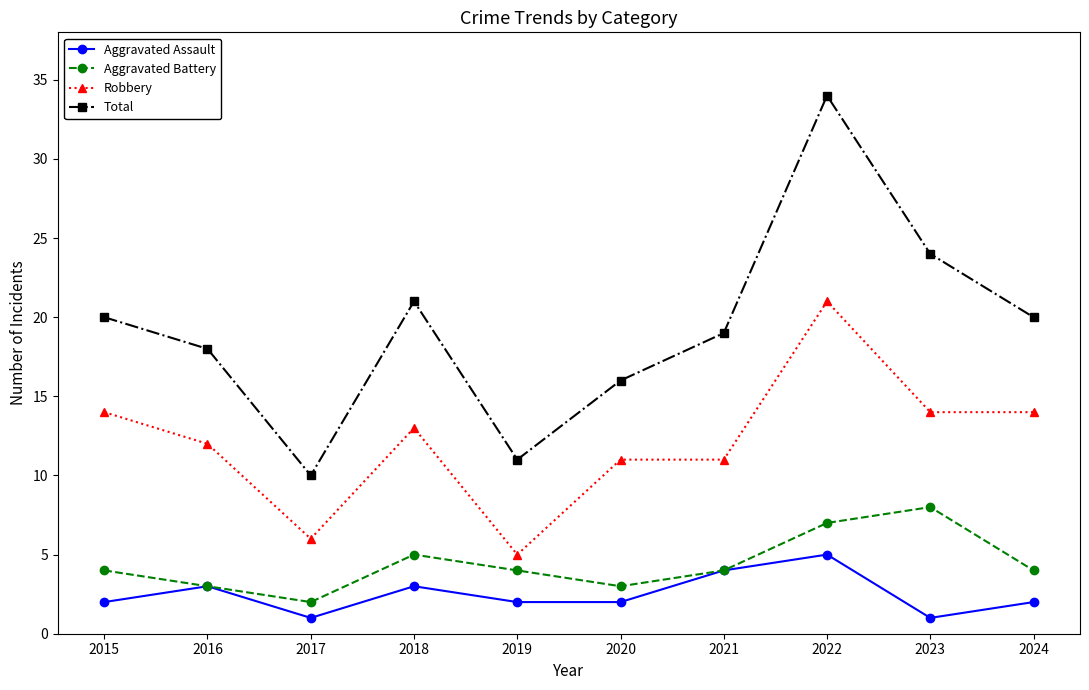

At how many categories does at least one series exceed 12?

8